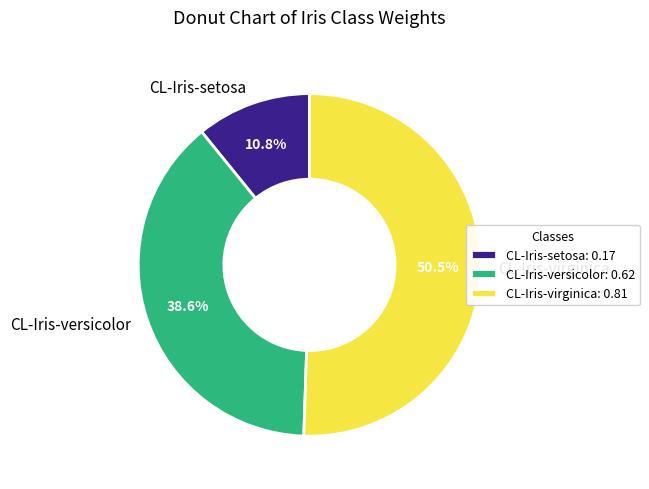

True or false: CL-Iris-setosa accounts for 1% of the total.

False